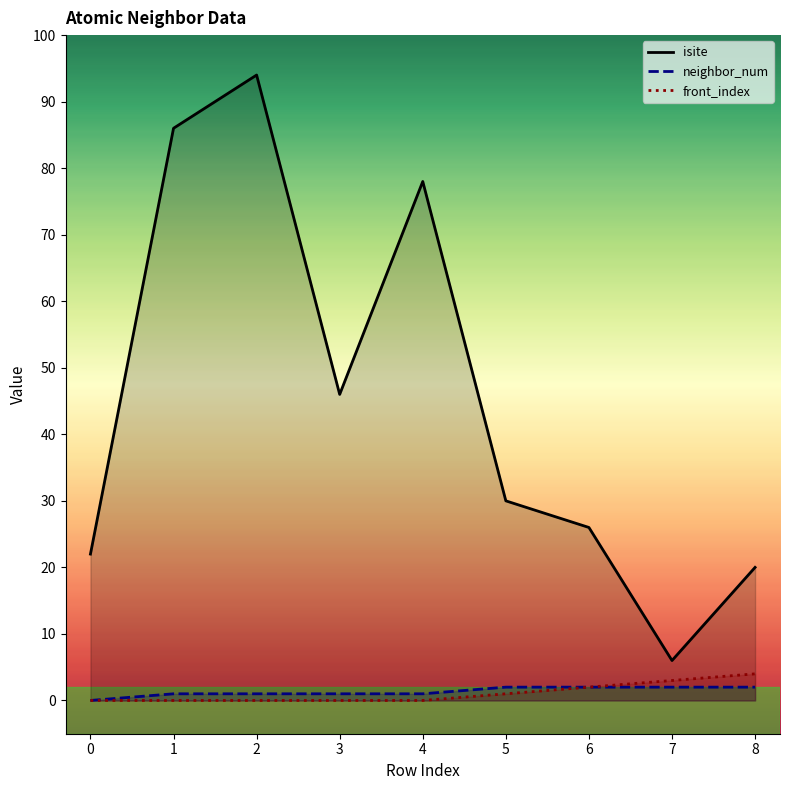

Is it true that isite equals 12 at 6?

False